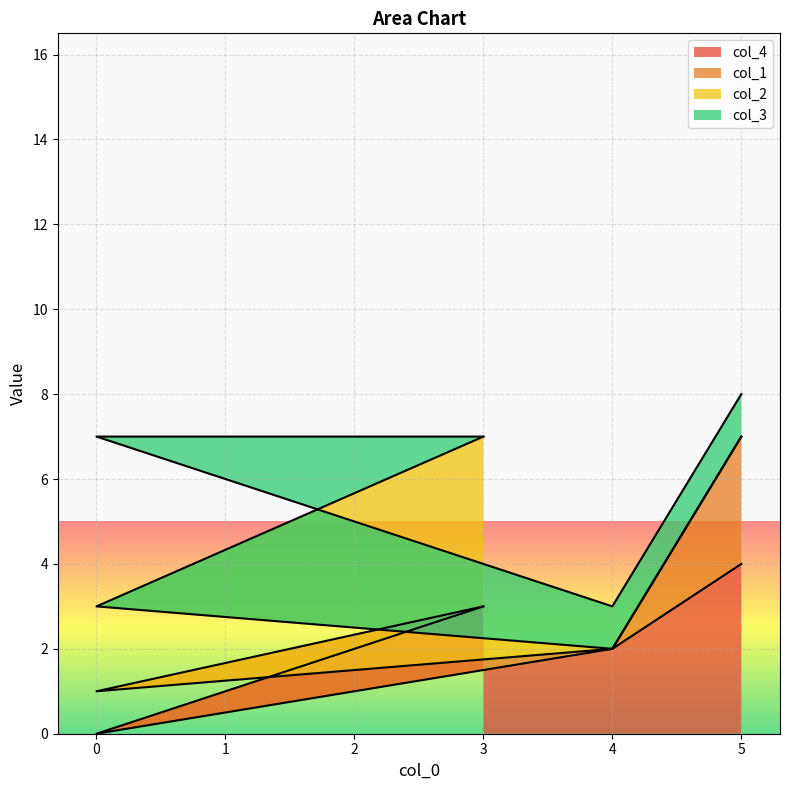

Does the chart display data point markers on the line(s)?

No